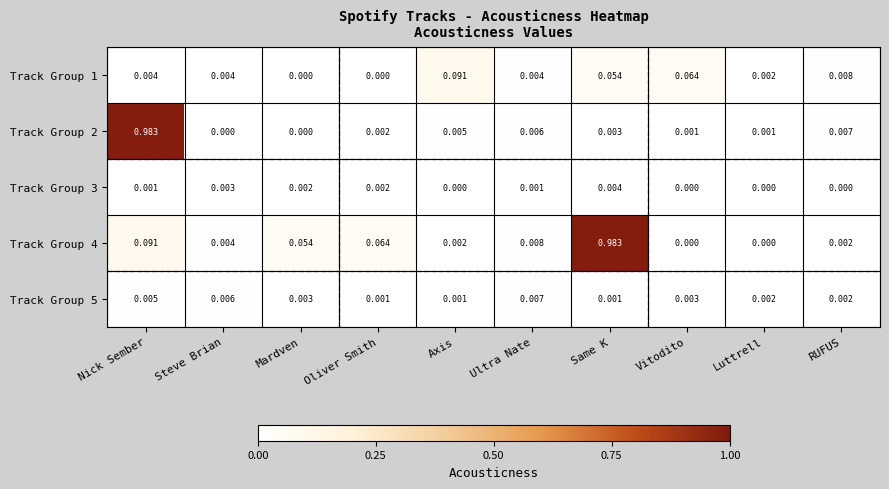

Is the value of Track Group 3 at Vitodito greater than the value of Track Group 4 at Ultra Nate?

No